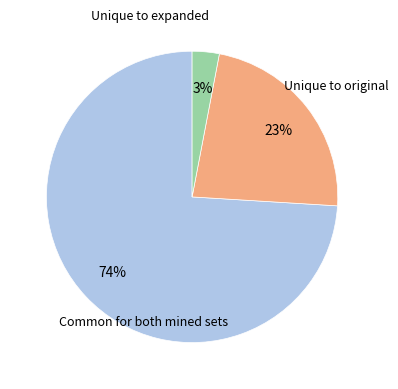

To the nearest percent, what is the difference between the largest and smallest slice percentages?

71%